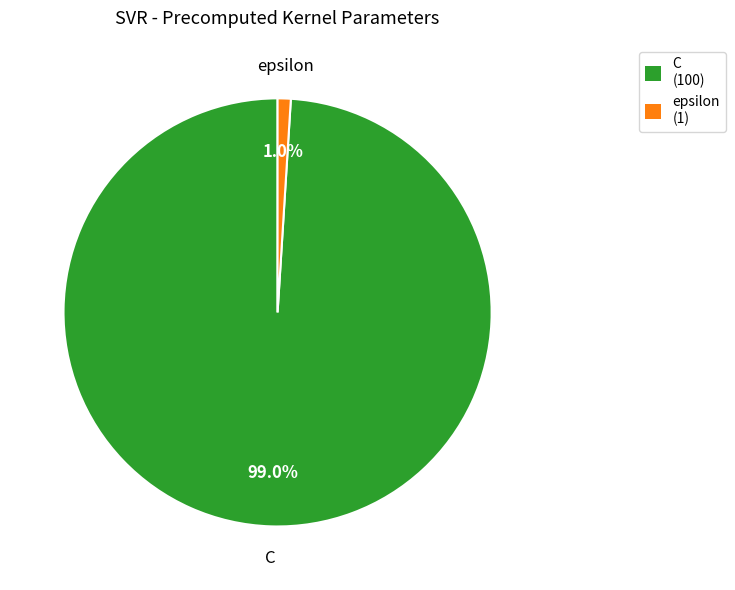

Rank the categories by value from highest to lowest.

C, epsilon